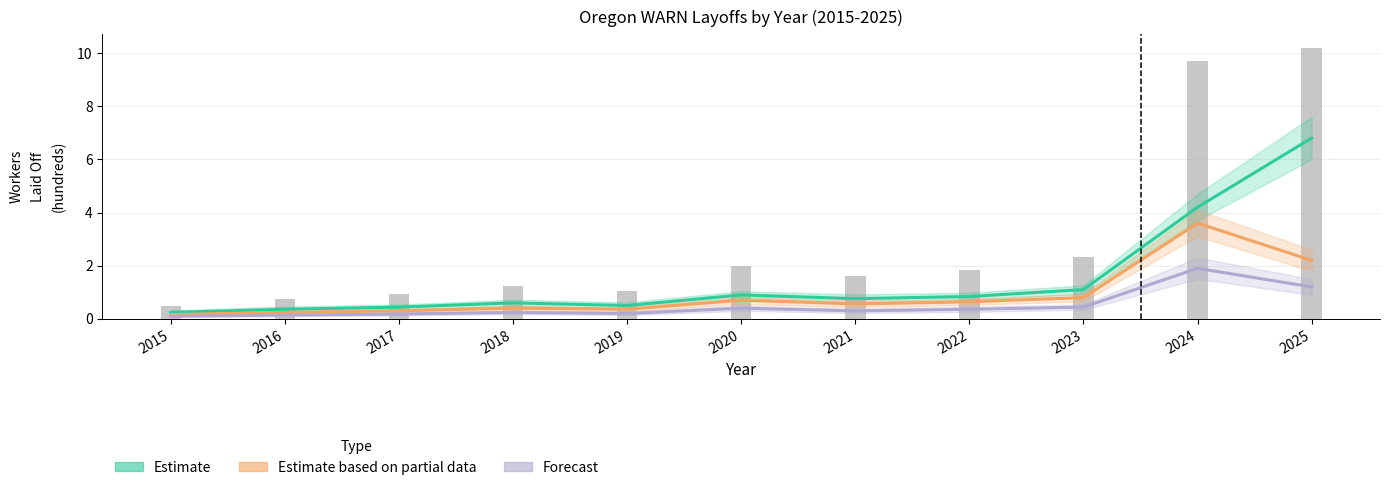

At which label is Estimate based on partial data closest to 1?

2023